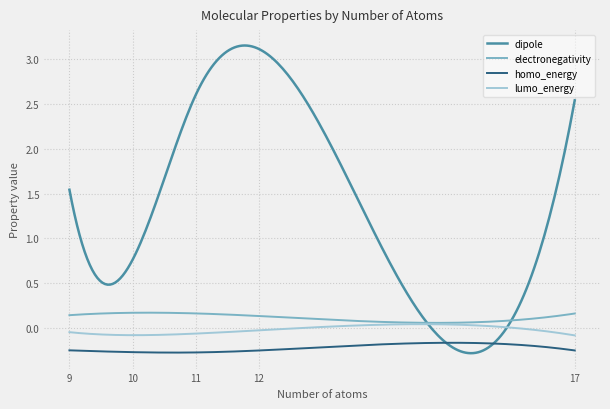

True or false: homo_energy and lumo_energy intersect in this chart.

False